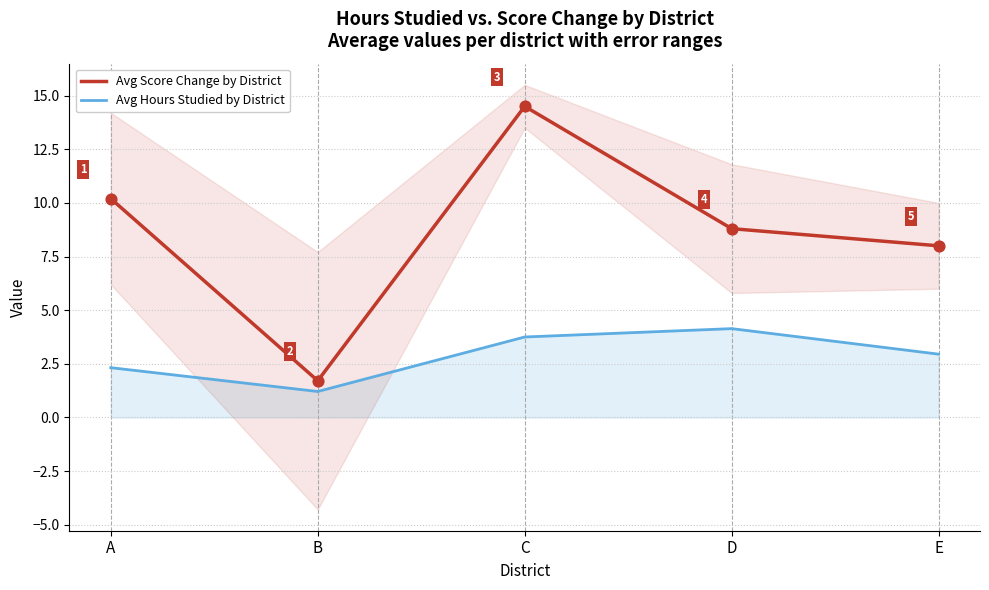

Is the value of Avg Score Change by District at B greater than the value of Avg Hours Studied by District at A?

No